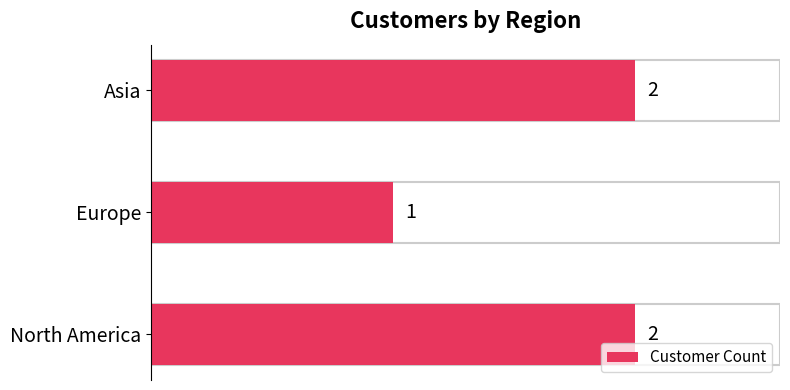

What is the ratio of the value at Europe to the value at North America?

0.5